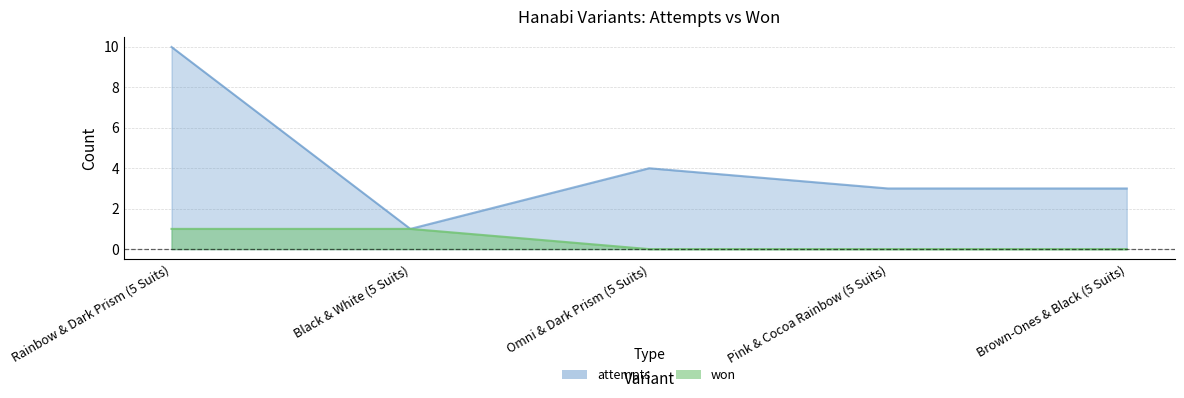

The won series shows 0 at Rainbow & Dark Prism (5 Suits). True or false?

False